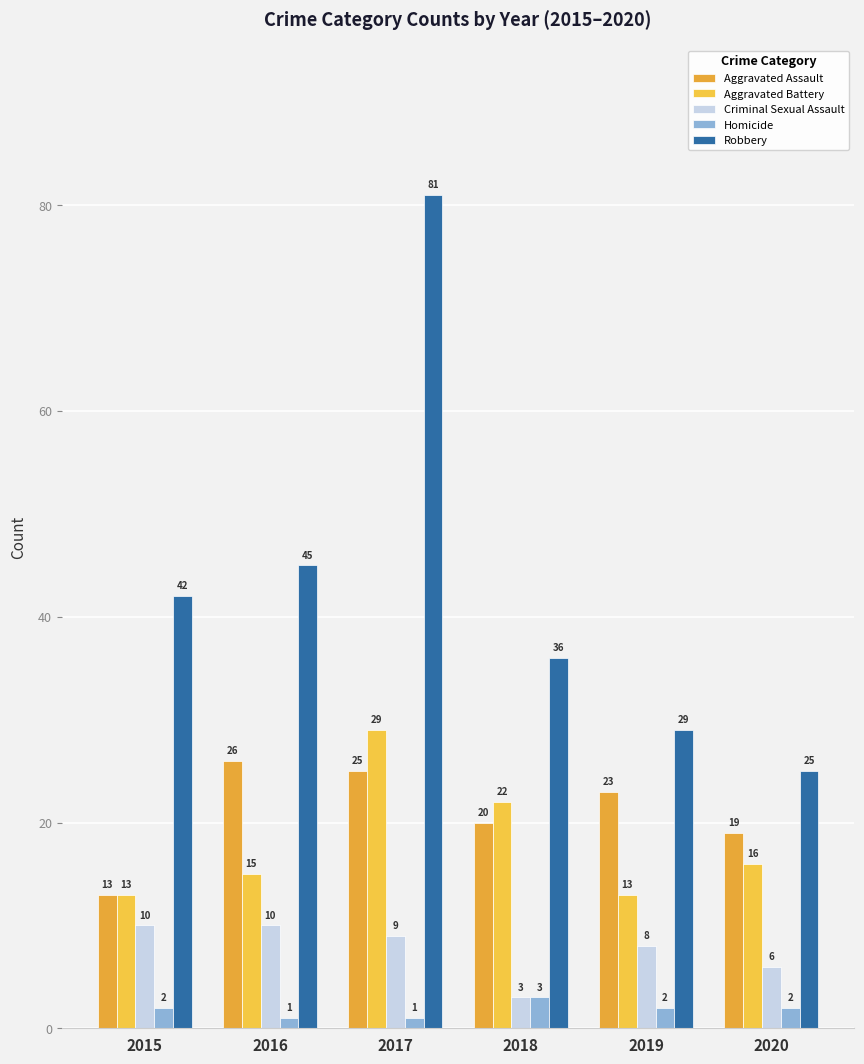

Count the Criminal Sexual Assault values in the range 6 to 10.

5